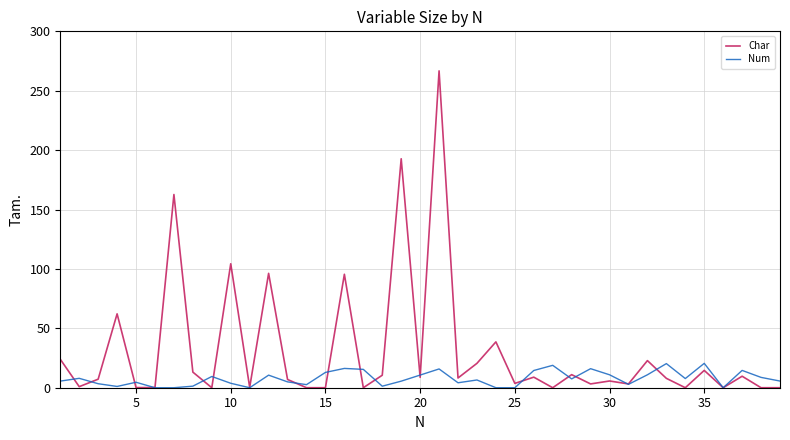

Rank the series by their maximum value, from lowest to highest.

Num, Char